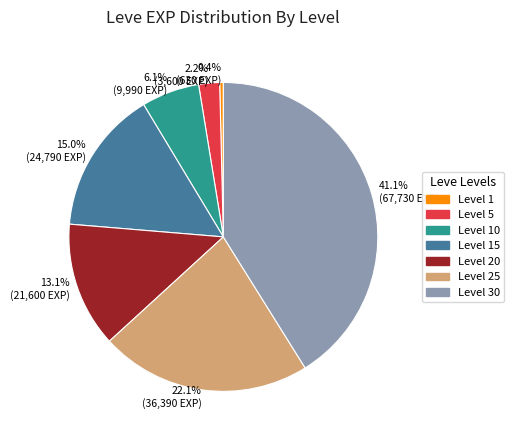

What is the largest slice in the pie chart?

41.1% (67,730 EXP)